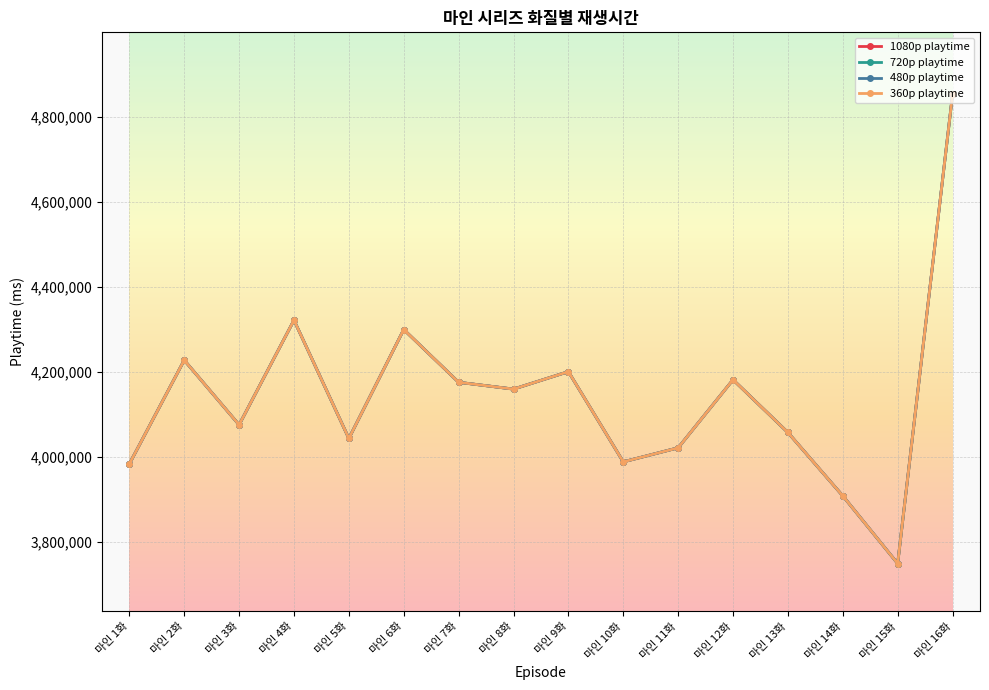

True or false: 360p playtime and 720p playtime intersect in this chart.

False